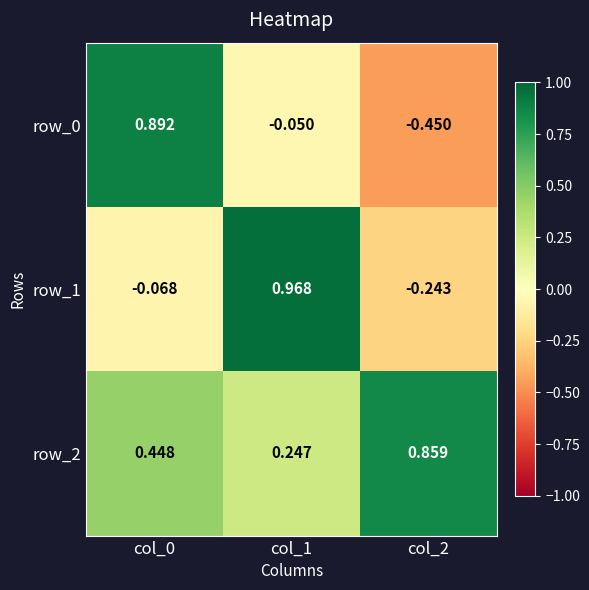

At col_2, list the series in order from largest to smallest.

row_2, row_1, row_0